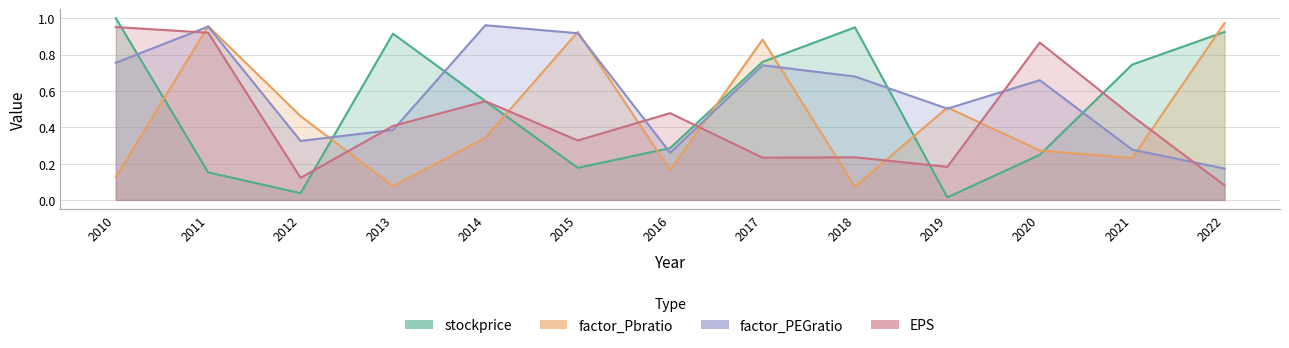

What is the average value of the EPS series?

0.4